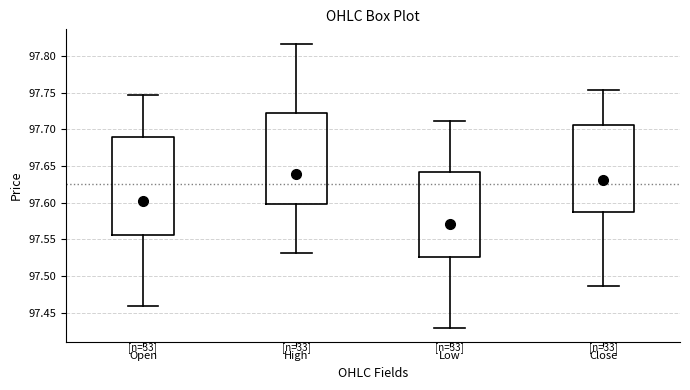

Which box's median line is the lowest?

Low